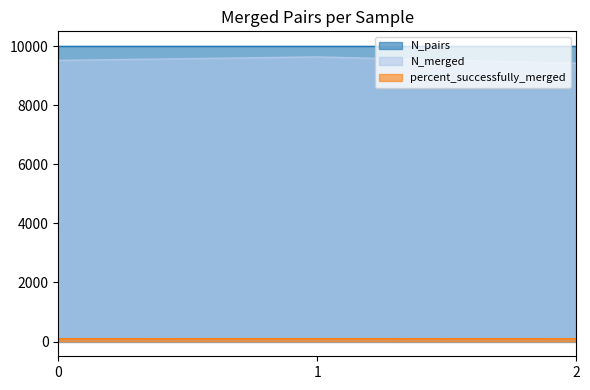

What is the average value of the N_merged series?

9523.3